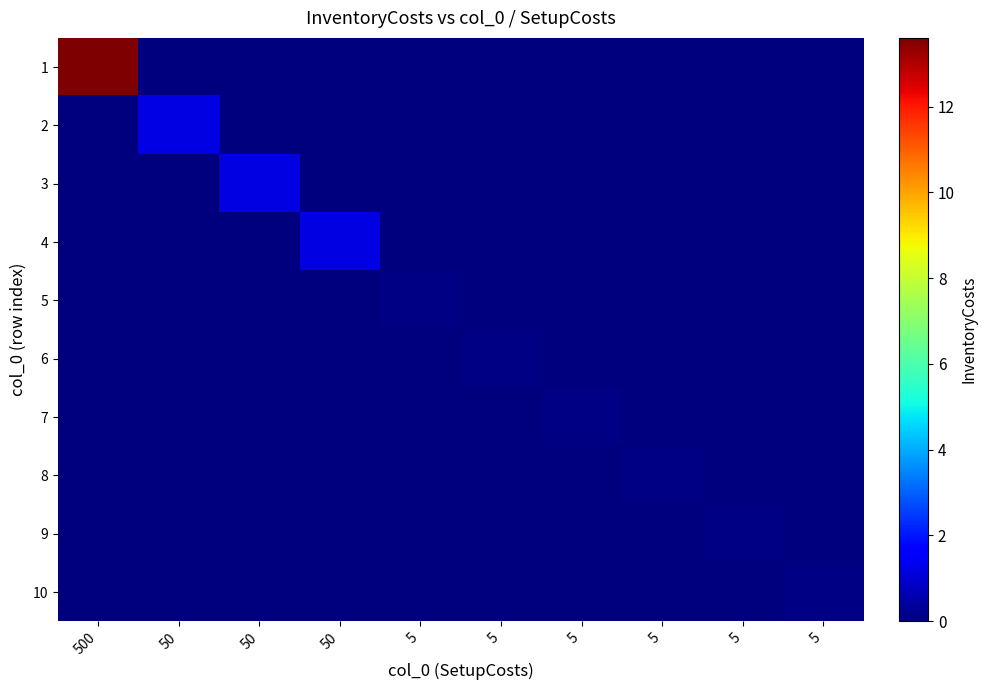

What is the spread (max minus min) of values at 50?

1.2